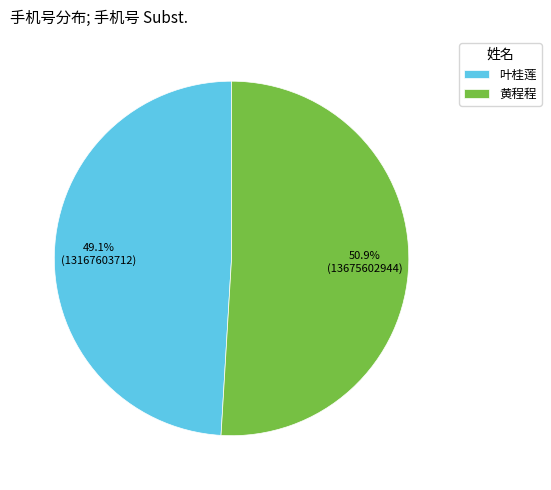

Which slice is the largest?

黄程程